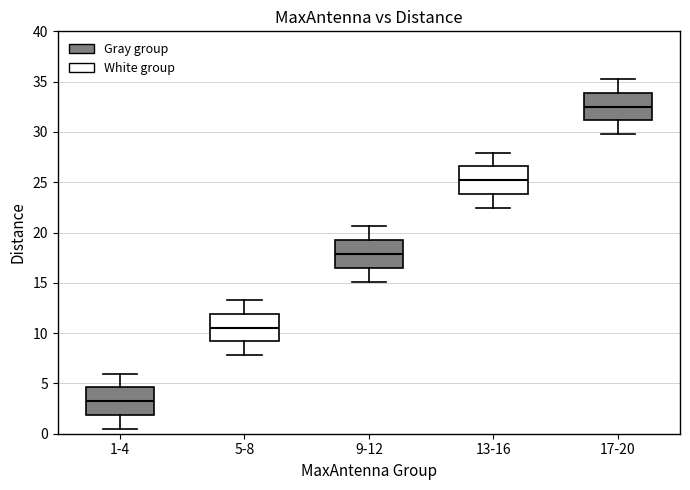

Where does the upper whisker of the box for 17-20 end on the y-axis? The values are not printed on the chart, so give them approximately, as read against the axis.

35.5